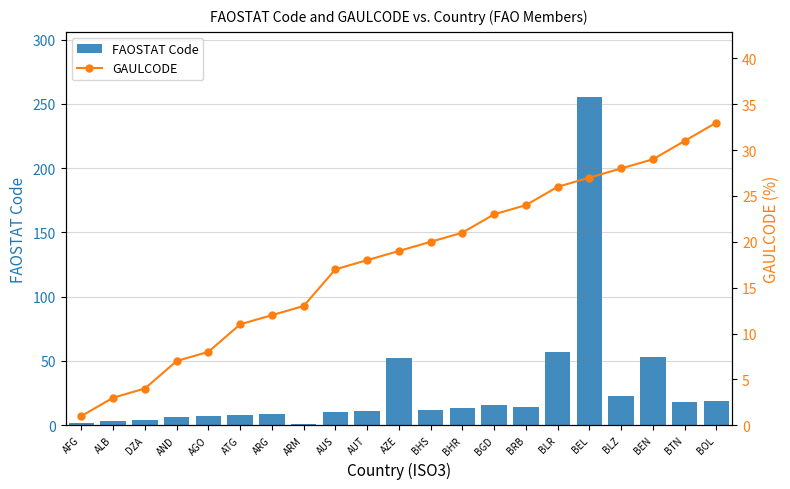

Reading left to right, list all the values displayed in this chart.

FAOSTAT Code: AFG=2	ALB=3	DZA=4	AND=6	AGO=7	ATG=8	ARG=9	ARM=1	AUS=10	AUT=11	AZE=52	BHS=12	BHR=13	BGD=16	BRB=14	BLR=57	BEL=255	BLZ=23	BEN=53	BTN=18	BOL=19
GAULCODE: AFG=1	ALB=3	DZA=4	AND=7	AGO=8	ATG=11	ARG=12	ARM=13	AUS=17	AUT=18	AZE=19	BHS=20	BHR=21	BGD=23	BRB=24	BLR=26	BEL=27	BLZ=28	BEN=29	BTN=31	BOL=33